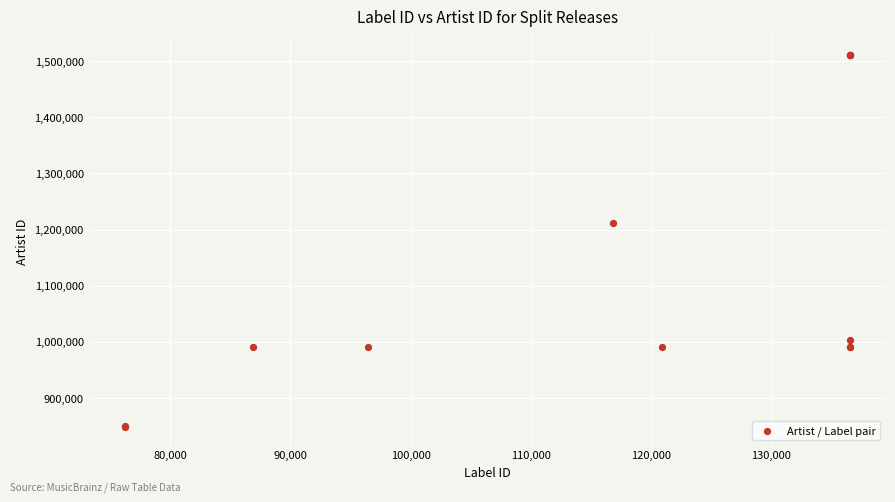

What Y value in the scatter plot is closest to 1179258?

1212359